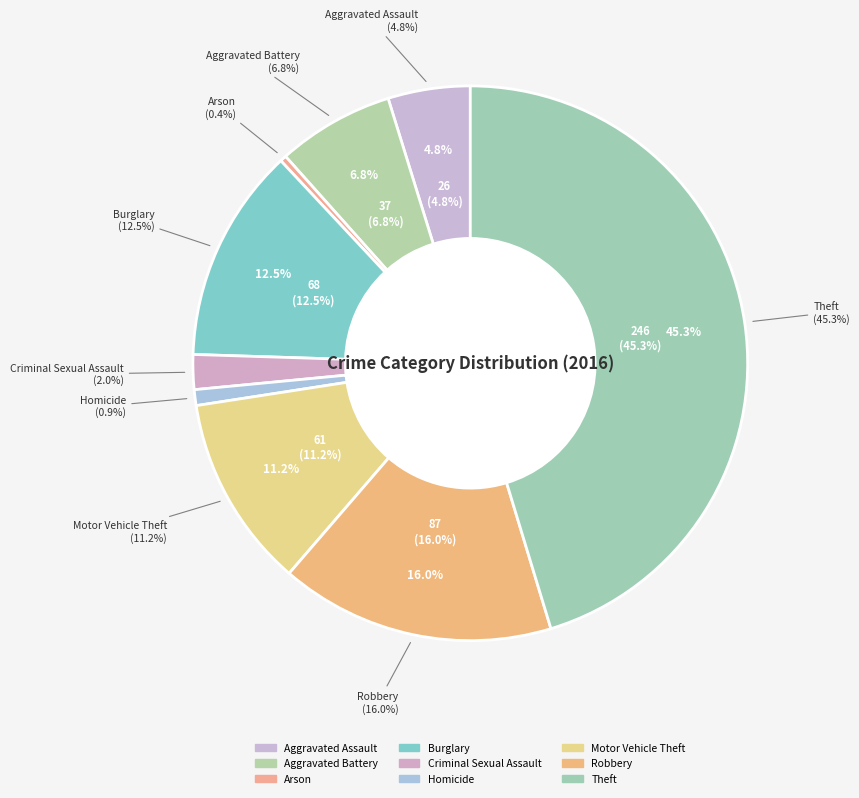

Which has a higher value, Motor Vehicle Theft or Aggravated Battery?

Motor Vehicle Theft